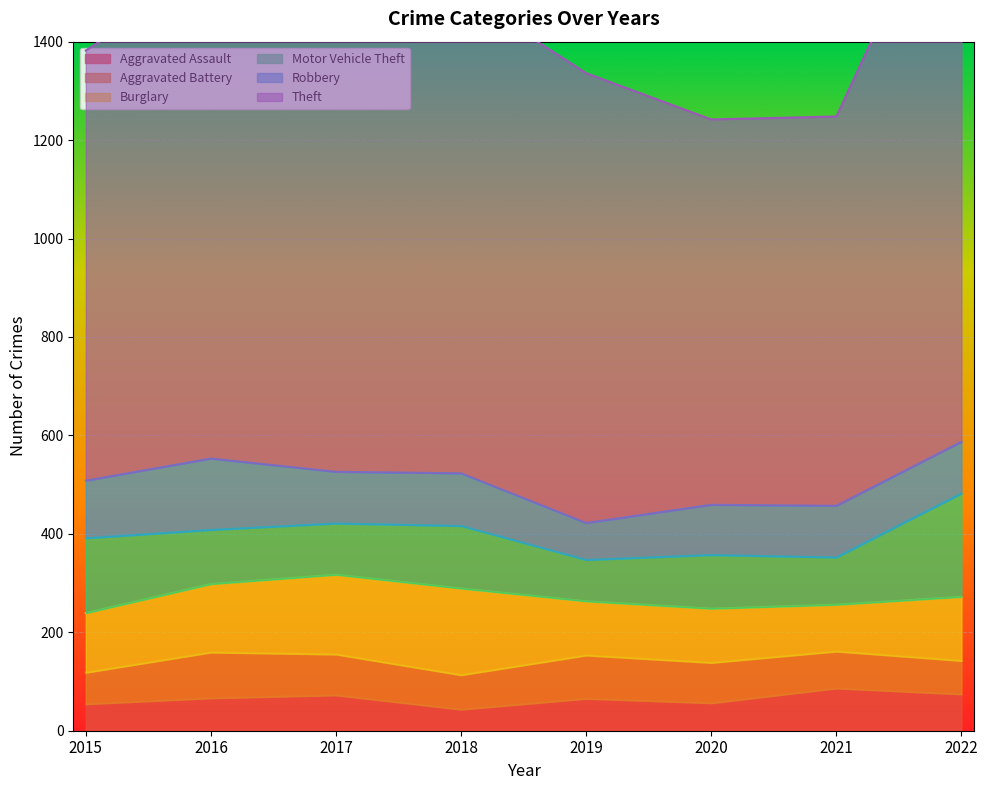

What are all the series names shown in the legend?

Aggravated Assault, Aggravated Battery, Burglary, Motor Vehicle Theft, Robbery, Theft